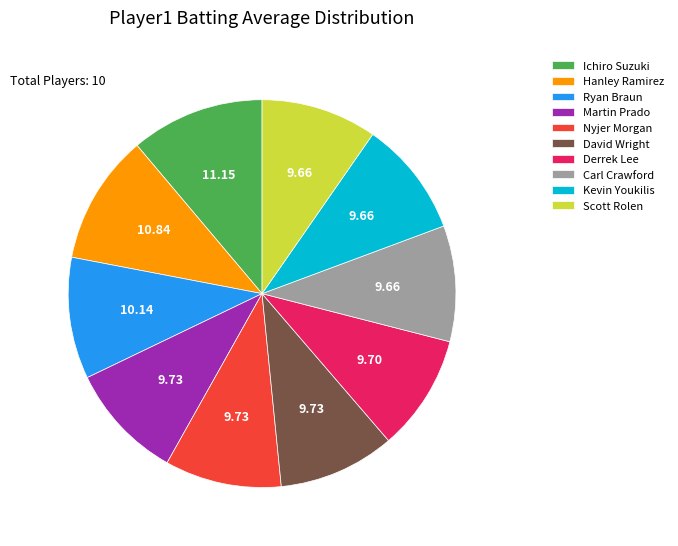

What is the ratio of the value at Ichiro Suzuki to the value at Kevin Youkilis?

1.2